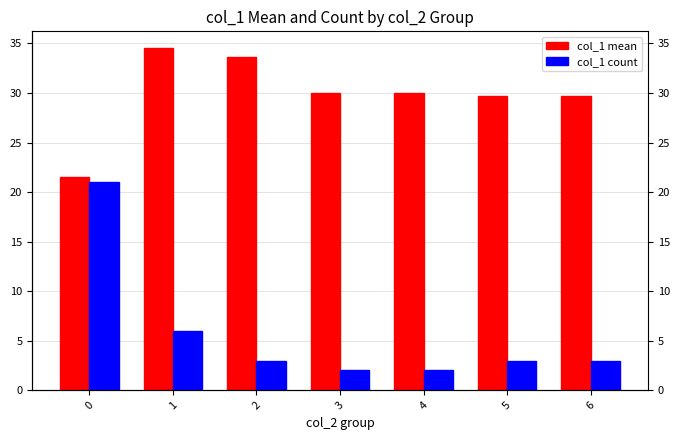

Is the value of col_1 count at 1 greater than the value of col_1 mean at 6?

No